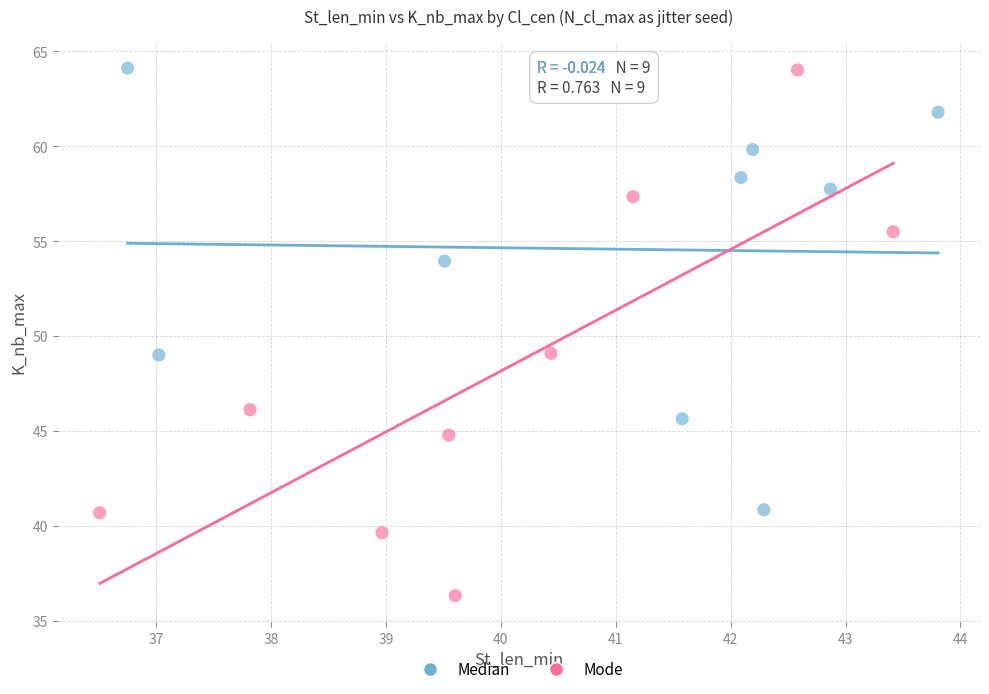

What are all the series names shown in the legend?

Median, Mode